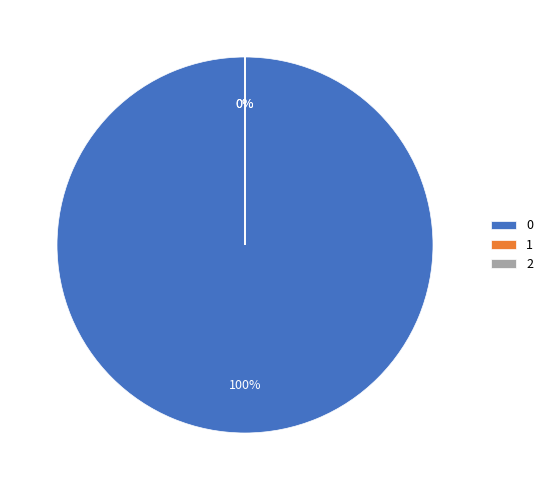

Which category has the smallest portion of the pie?

1